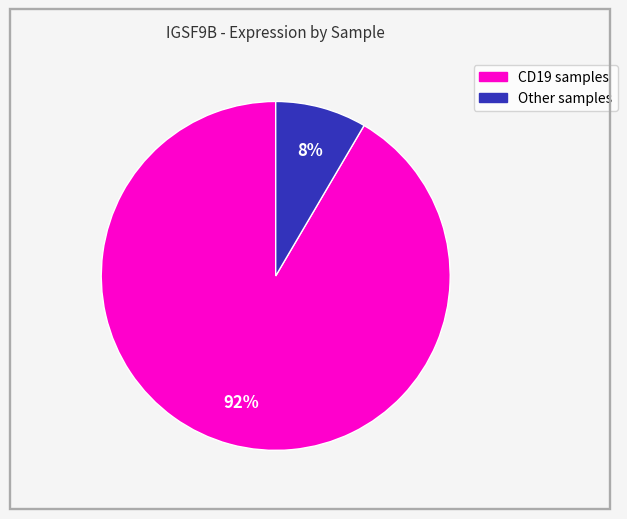

How many segments does this pie chart have?

2